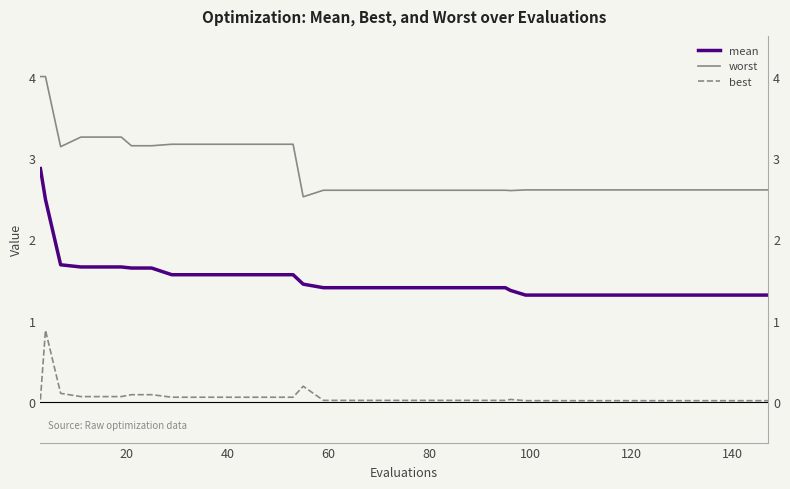

What is the difference between the second highest and minimum values in the mean series?

1.2